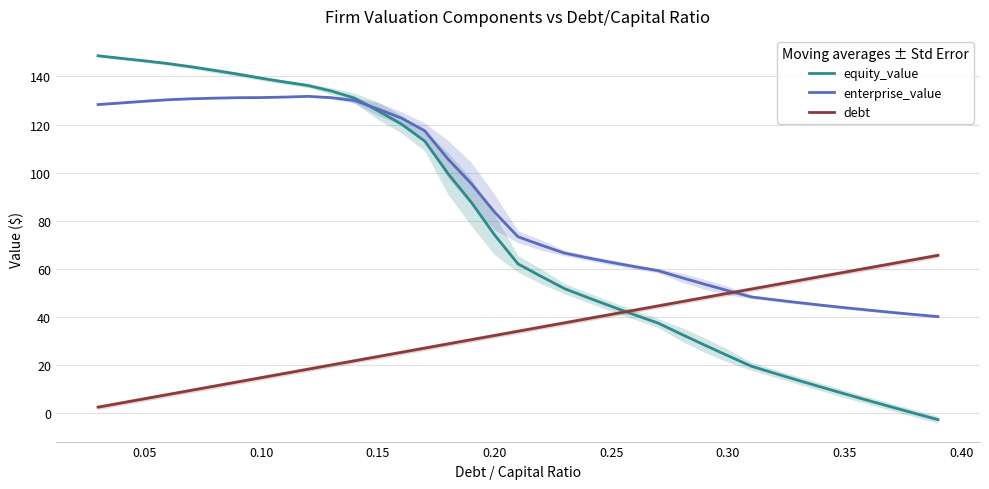

How many data points in equity_value are above 62?

19